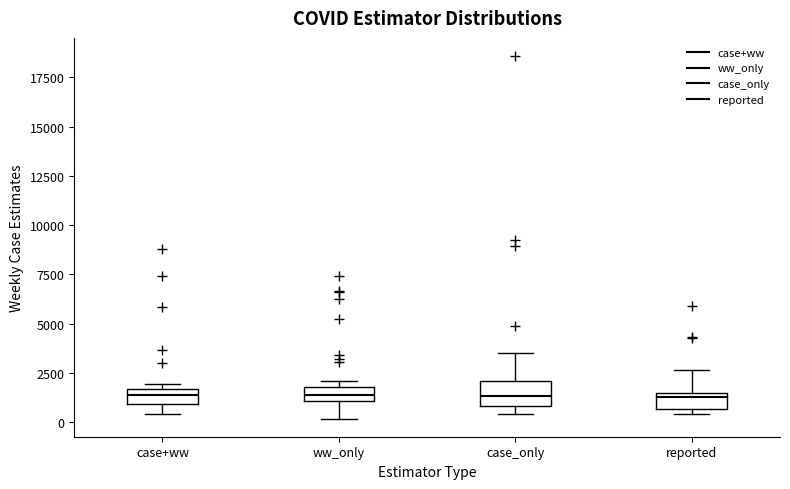

Where is the upper edge of the box for ww_only on the y-axis? The values are not printed on the chart, so give them approximately, as read against the axis.

2000